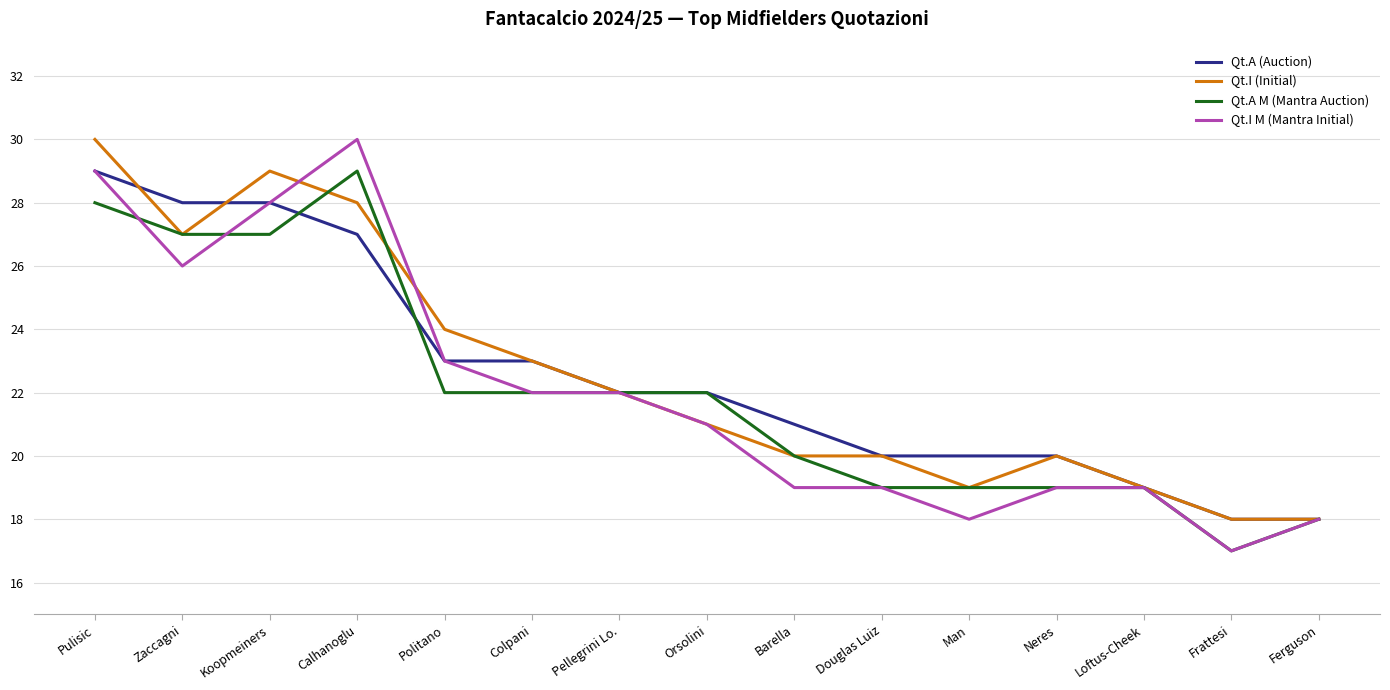

What position from the right is Koopmeiners?

13